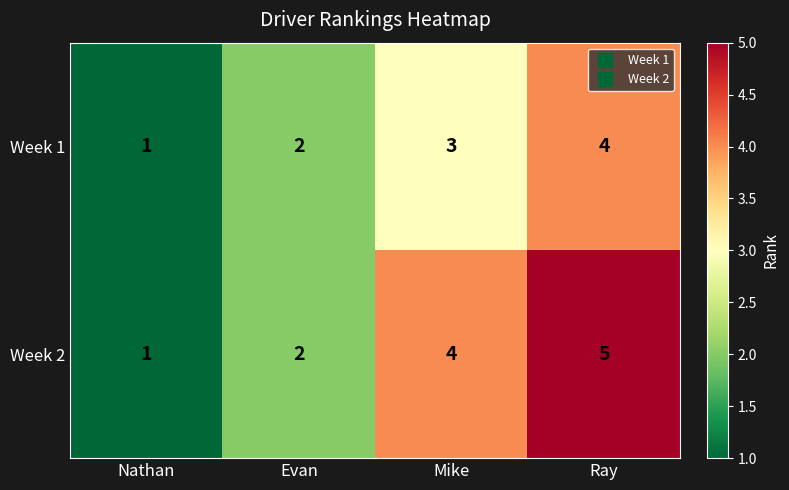

Is the value of Week 2 at Mike greater than the value of Week 1 at Mike?

Yes